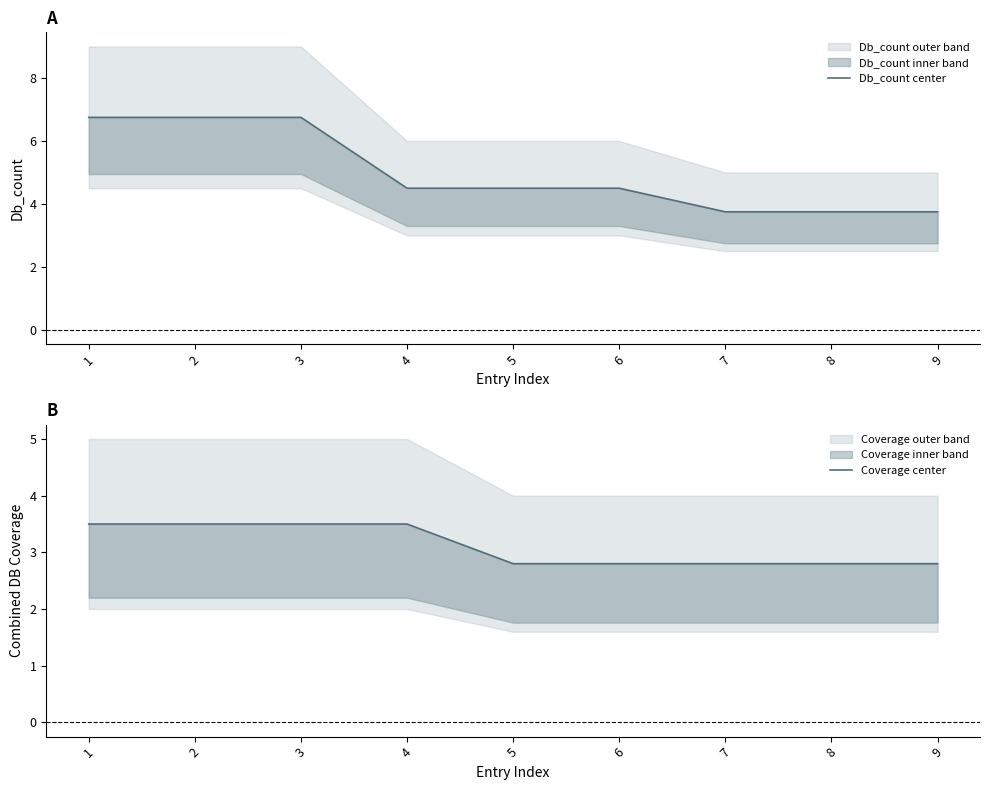

Does the chart display data point markers on the line(s)?

No